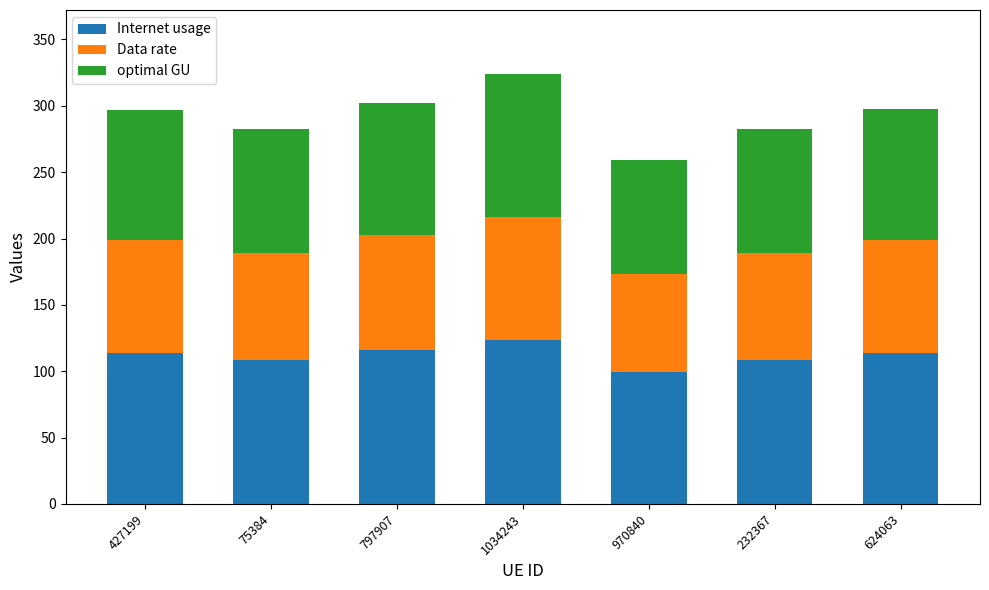

The Internet usage series shows 28.6 at 75384. True or false?

False